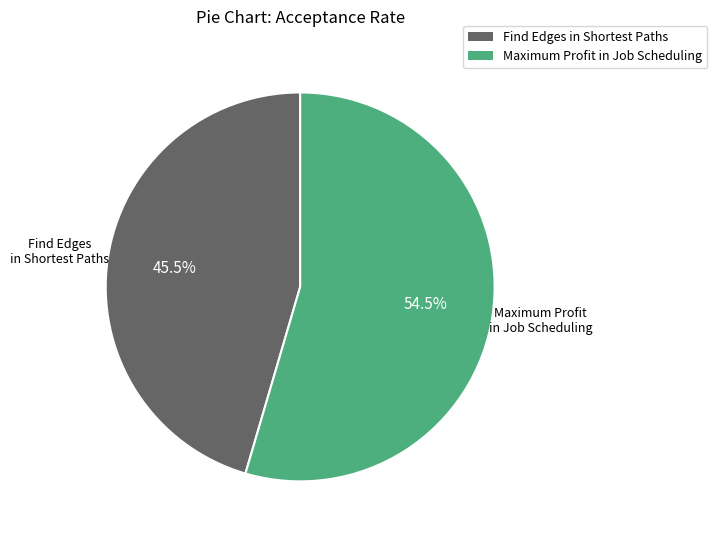

Rank the categories by value from lowest to highest.

Find Edges in Shortest Paths, Maximum Profit in Job Scheduling